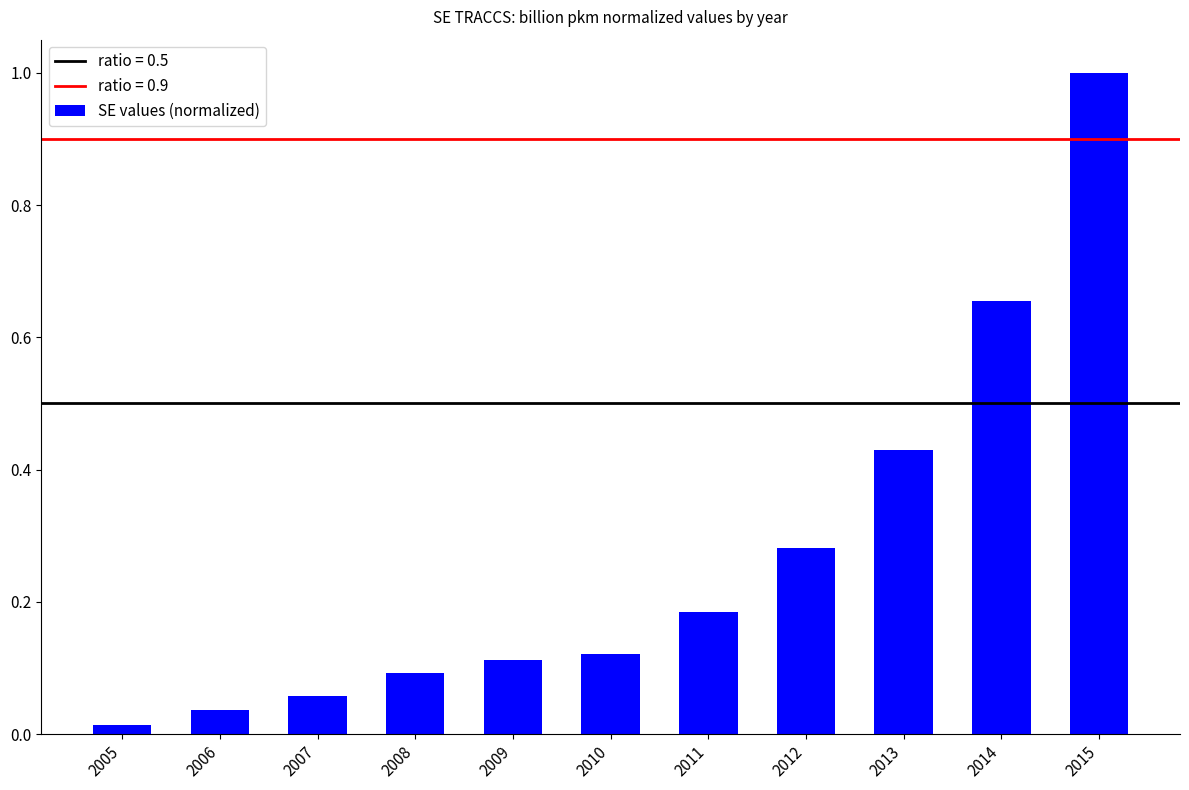

What is the value of the 11th bar from the left?

1.0